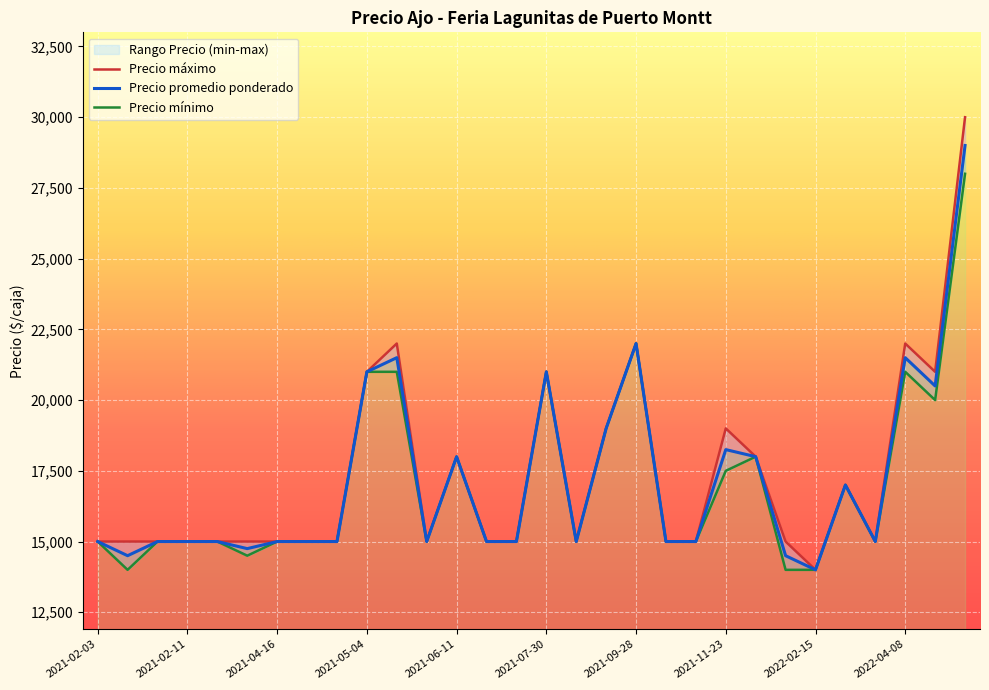

What is the approximate value of Precio promedio ponderado at 2022-03-24?

15000